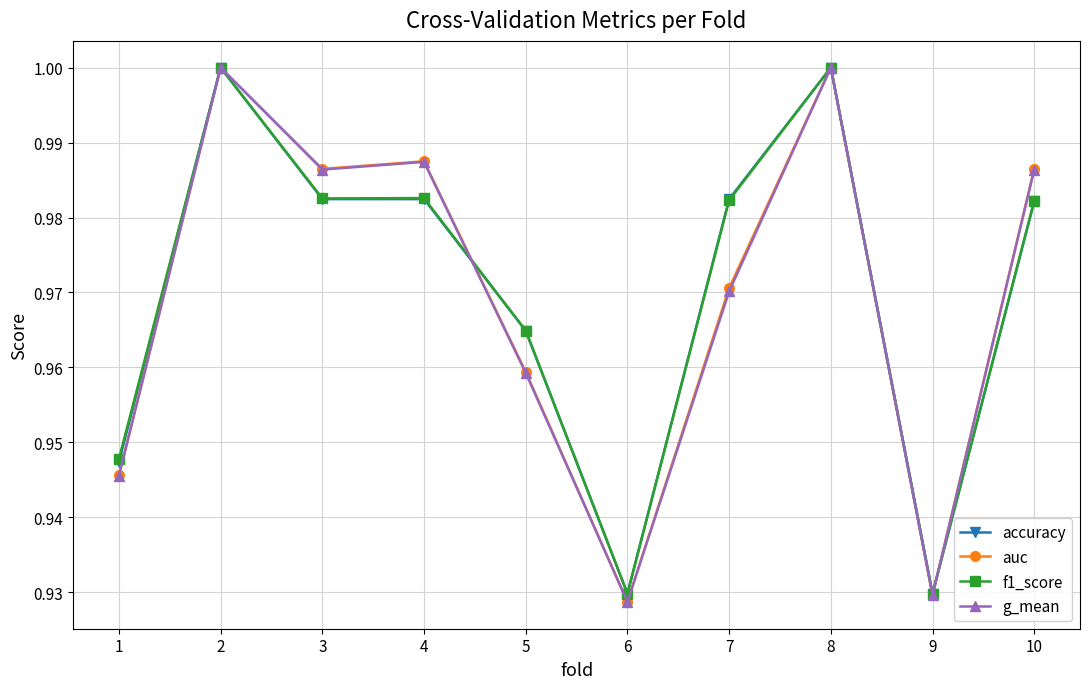

How many lines are shown in the chart?

4